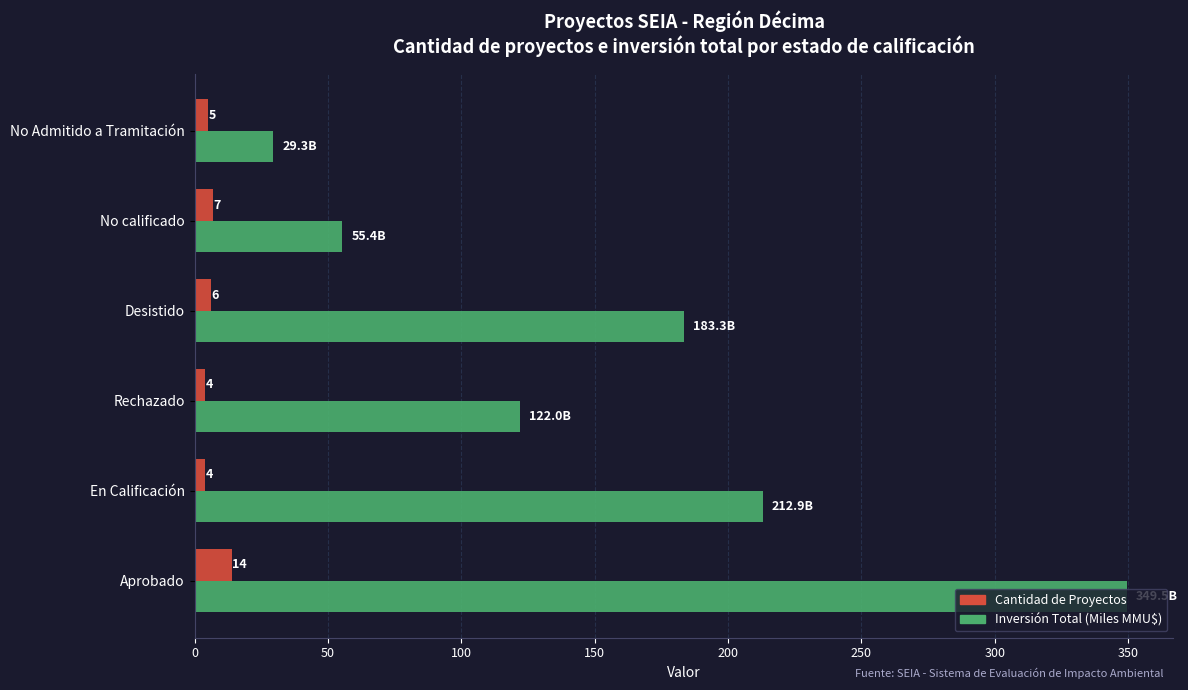

At which category is the sum across all series the highest?

Aprobado